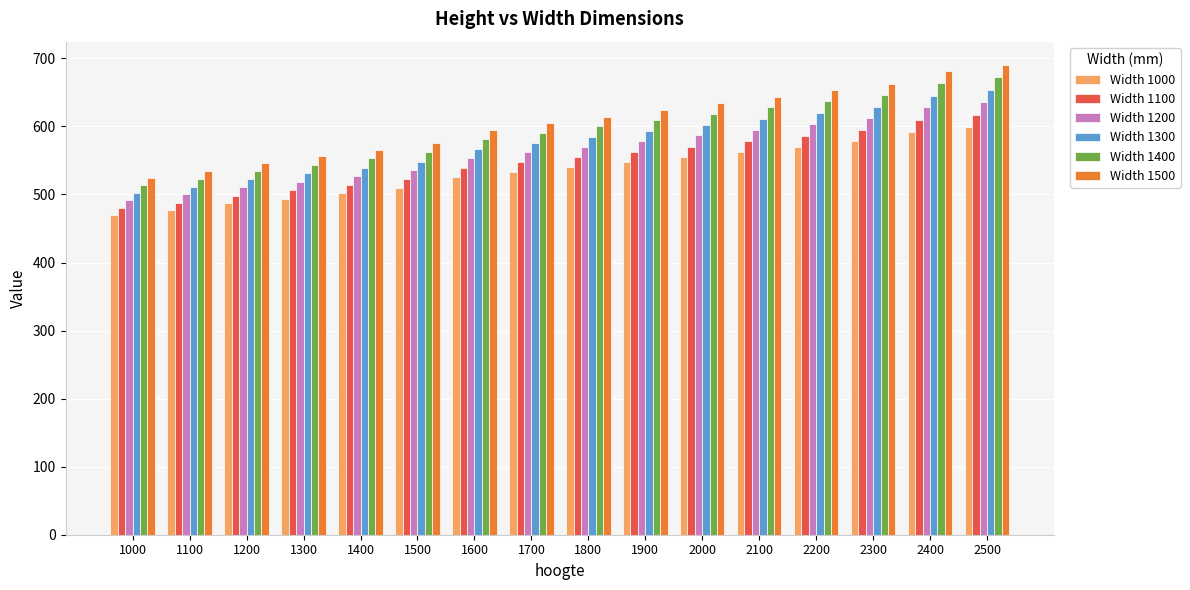

How many bars are there in total?

96